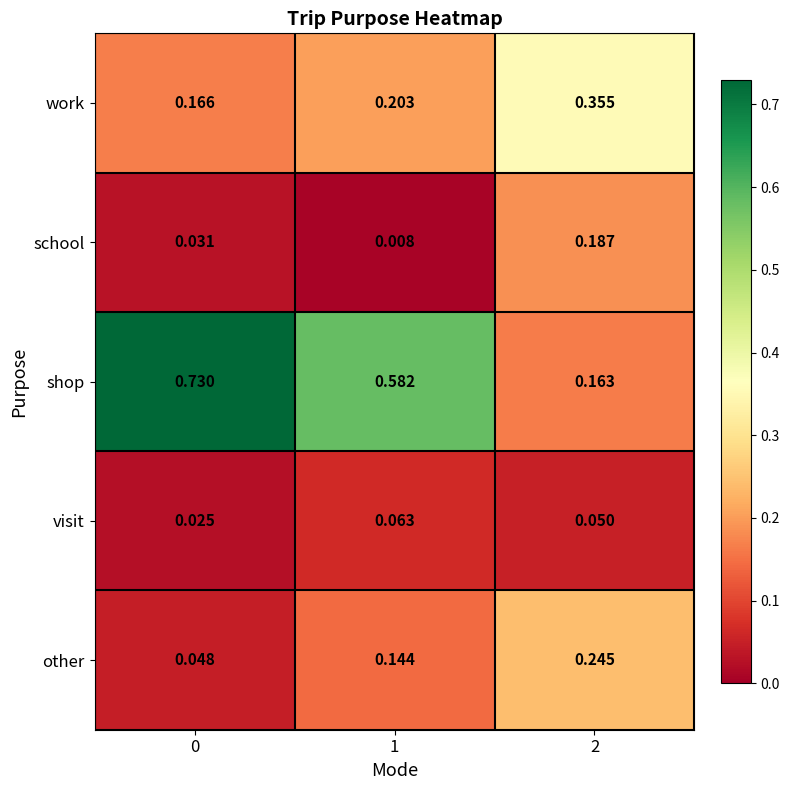

At 1, list the series in order from smallest to largest.

school, visit, other, work, shop